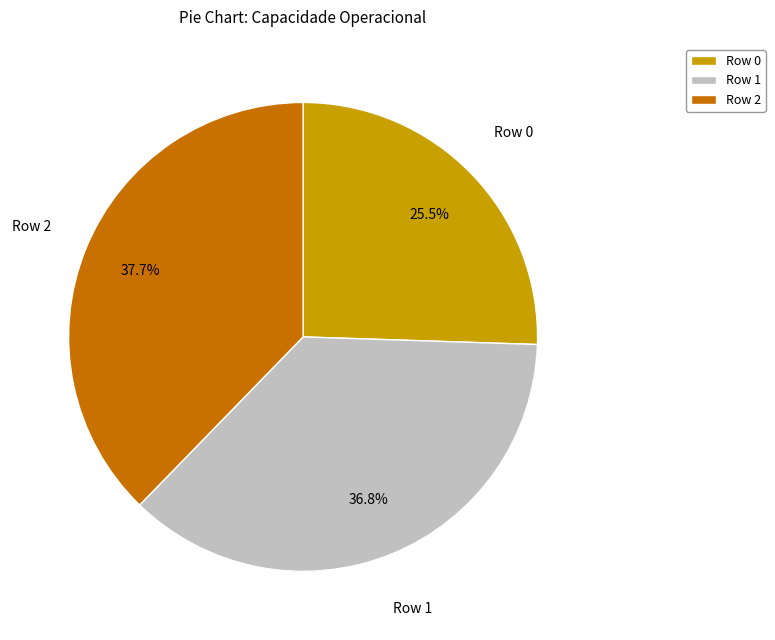

Which has a higher value, Row 0 or Row 2?

Row 2